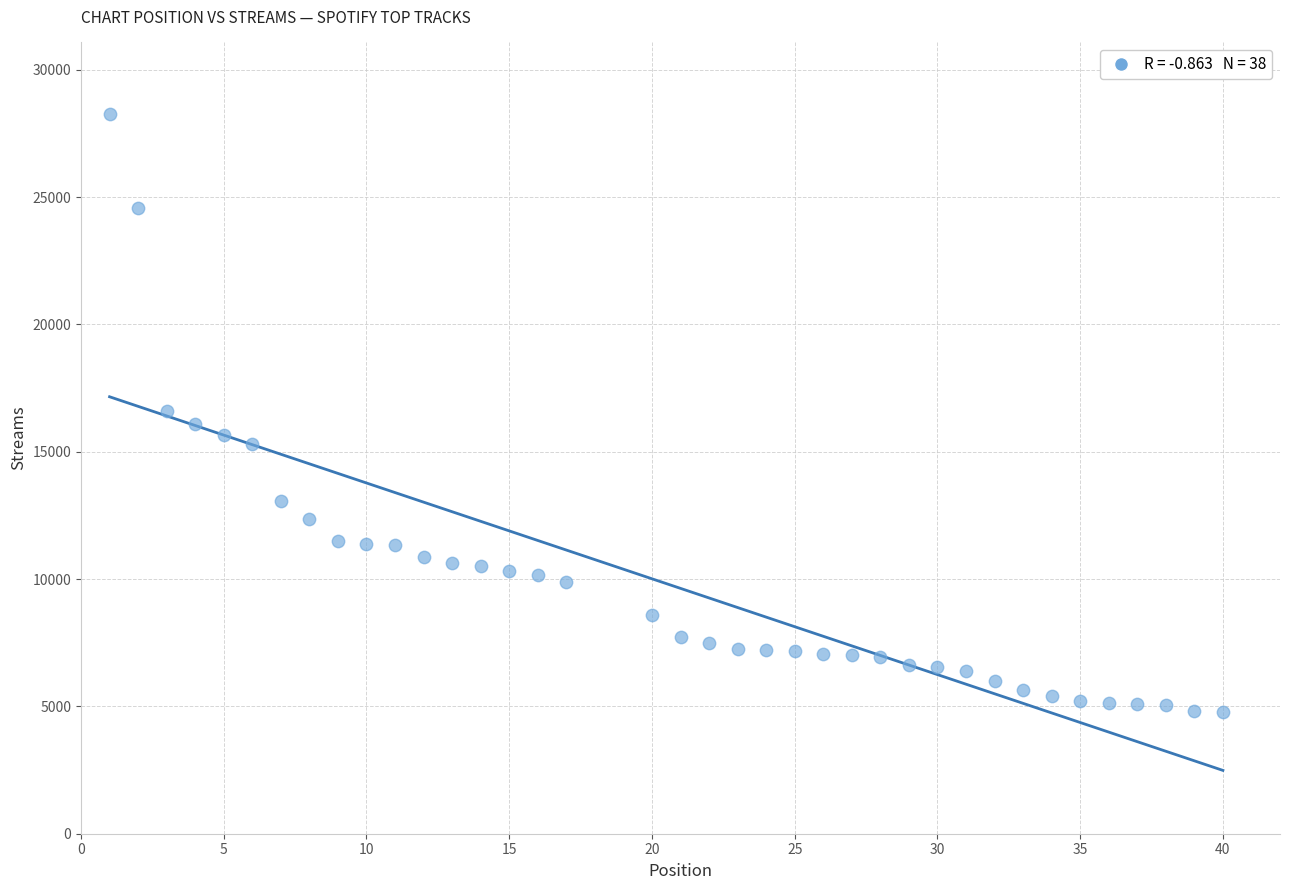

What is the range of X values (max minus min)?

39